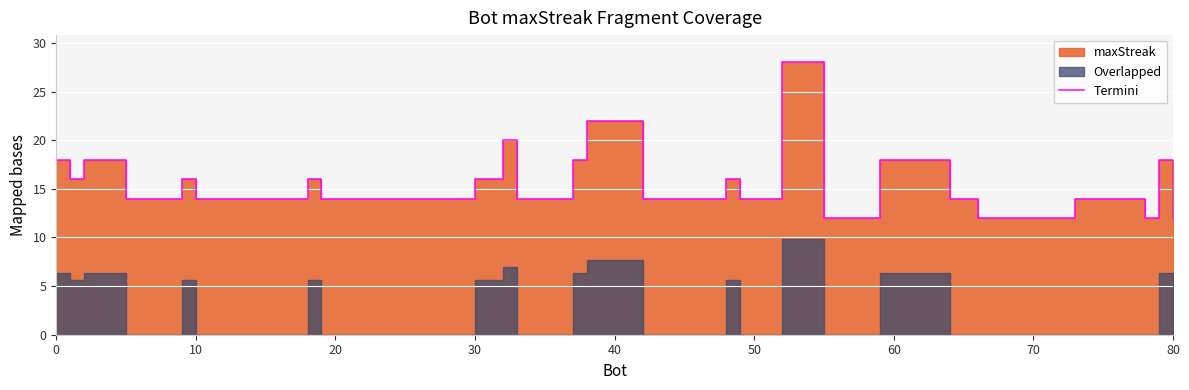

Does the chart display data point markers on the line(s)?

No